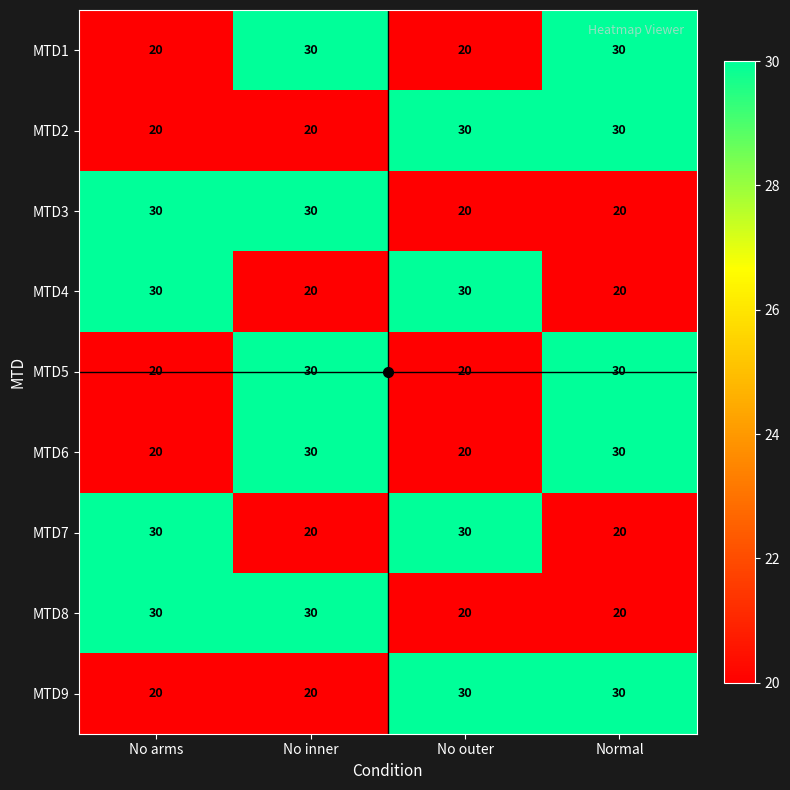

What is the minimum value shown in the chart?

20